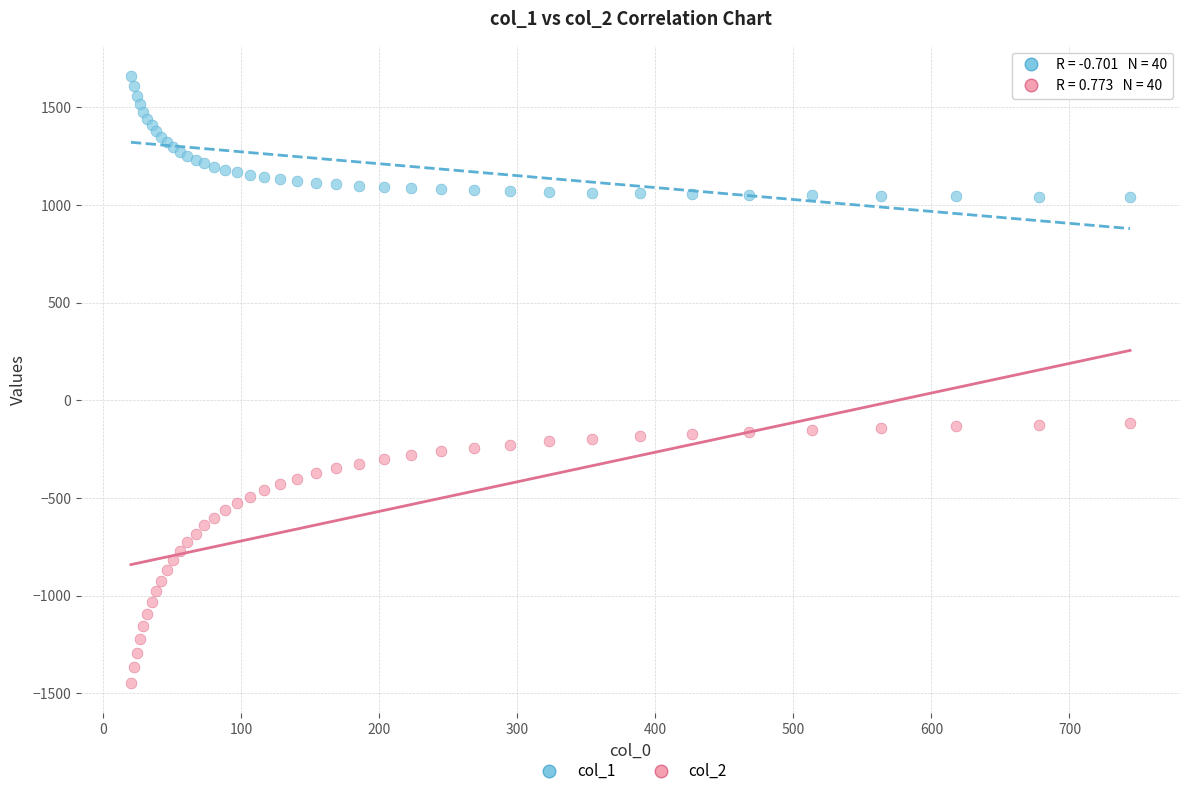

What are all the series names shown in the legend?

col_1, col_2